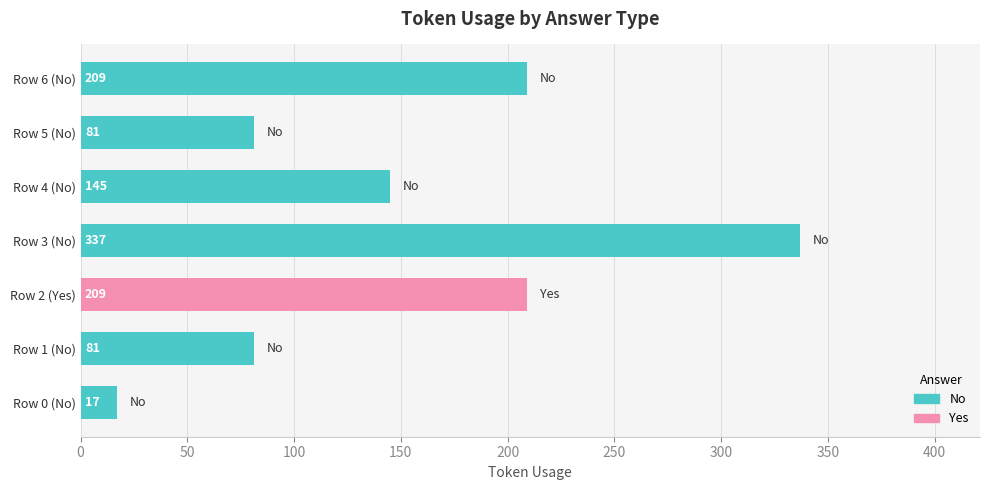

Is it true that the value at Row 6 (No) is 209?

True